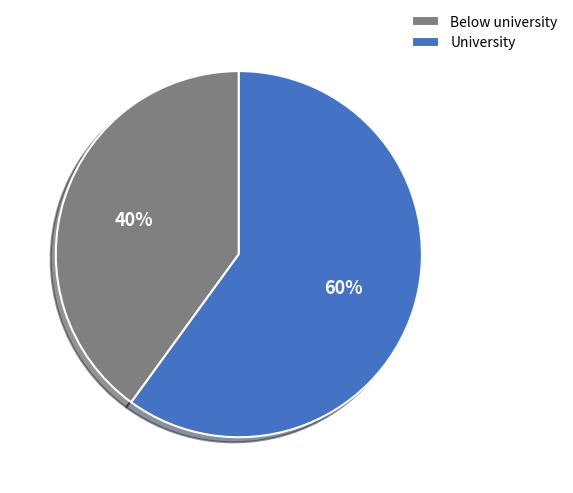

Do University and Below university together represent more than half of the pie?

Yes